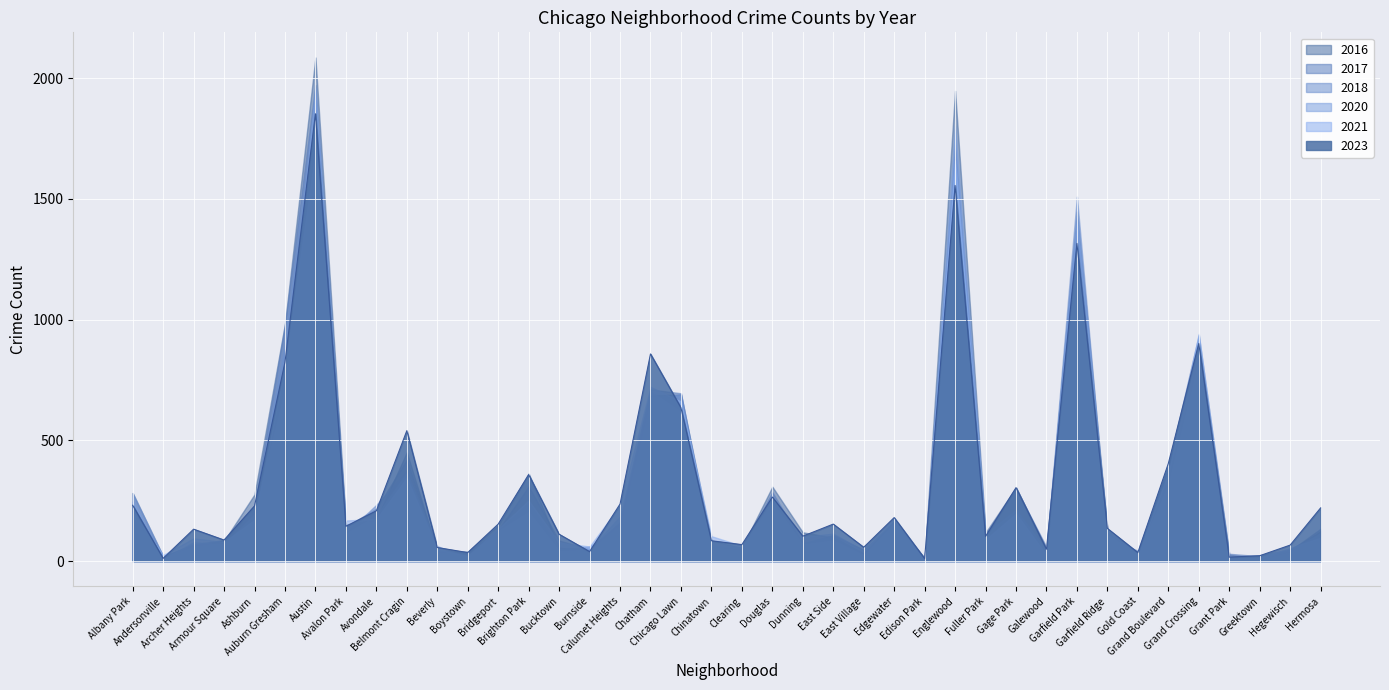

What is the label of the 28th point from the left?

Englewood